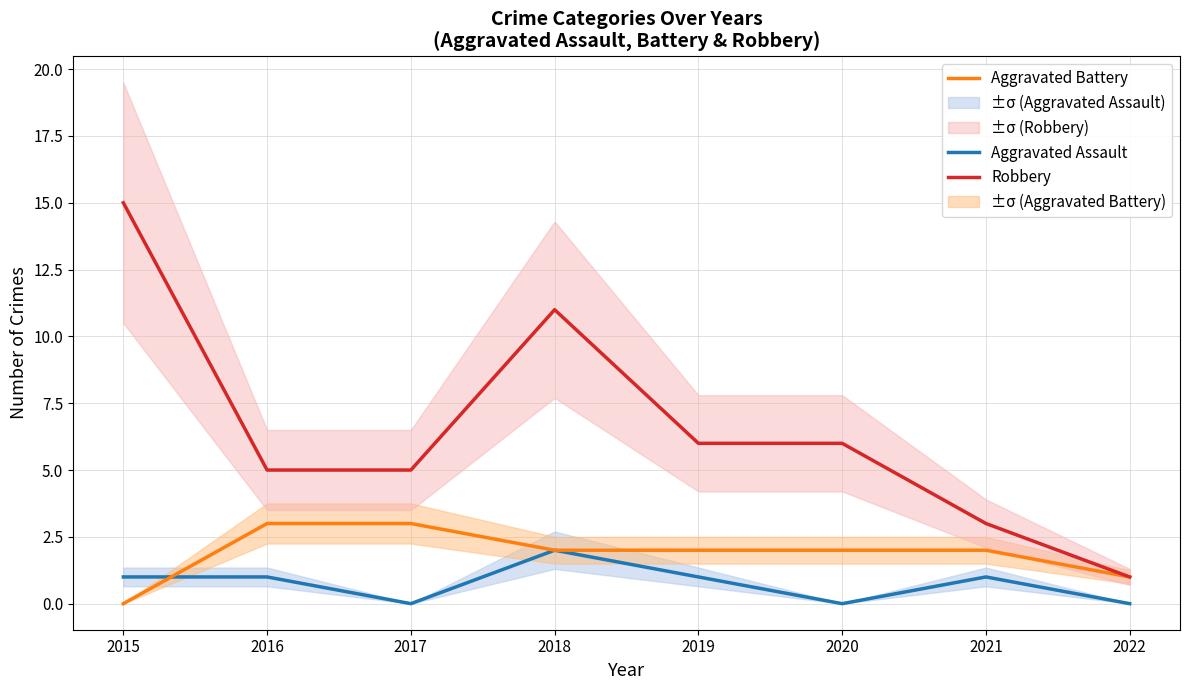

How many lines are shown in the chart?

3